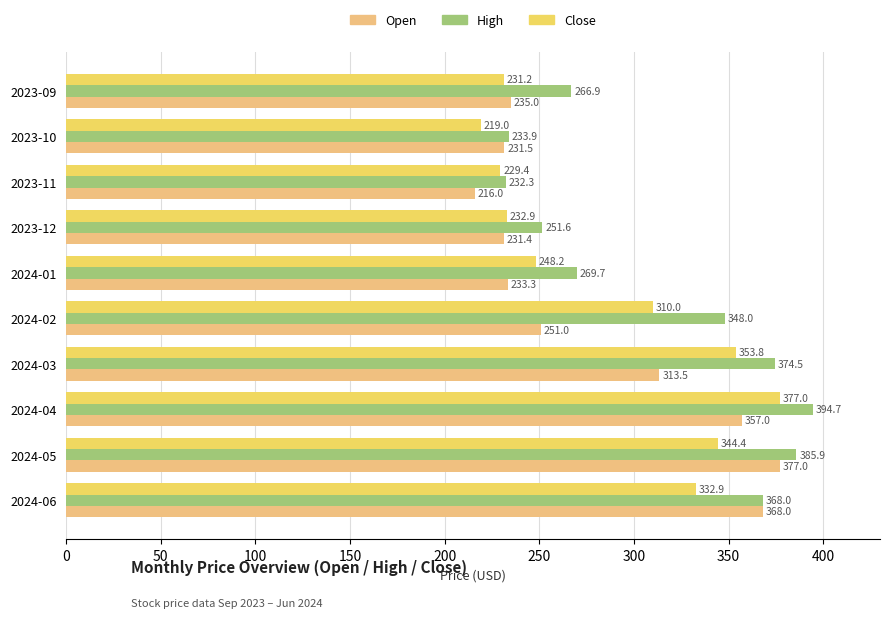

Is the value of High at 2024-02 greater than the value of Close at 2023-10?

Yes